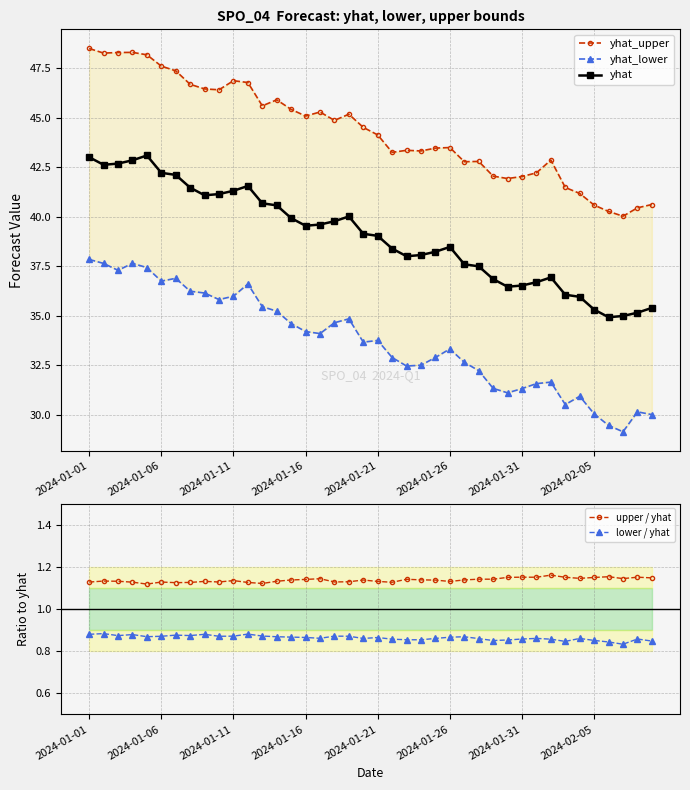

True or false: yhat has more than 2 points higher than both neighbors.

True